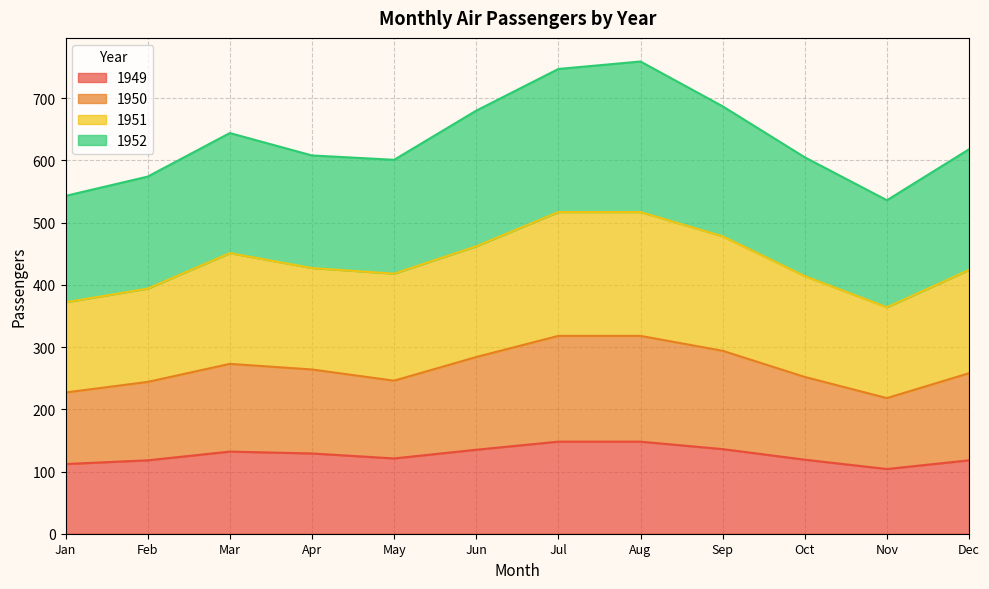

How many data points in 1950 are above 264?

5